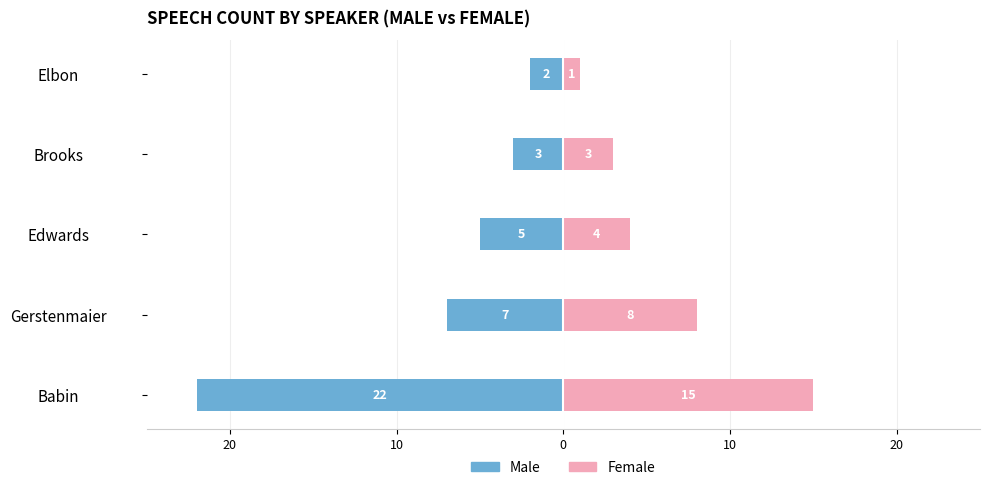

What is the difference between the maximum and minimum values in the Male series?

20